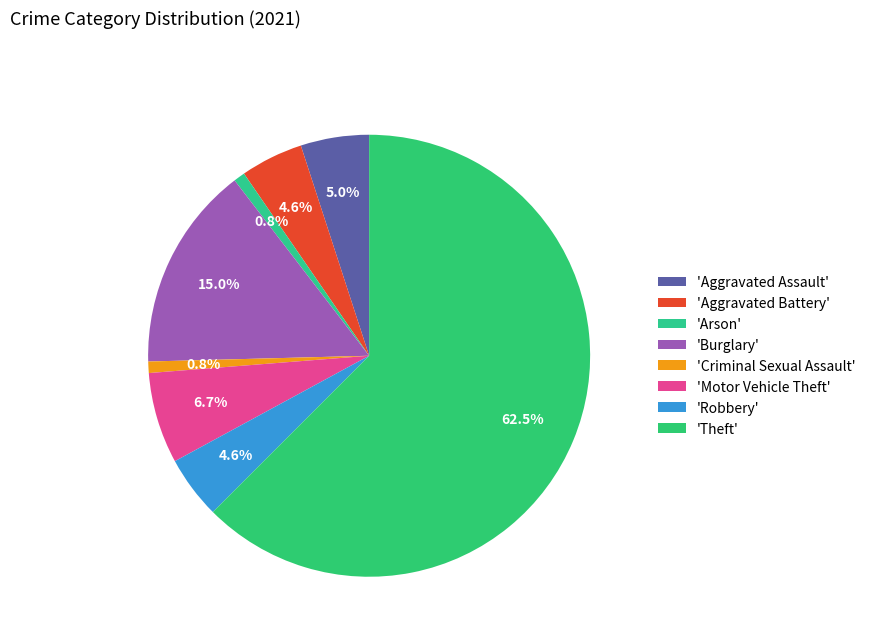

Which category has the biggest portion of the pie?

Theft